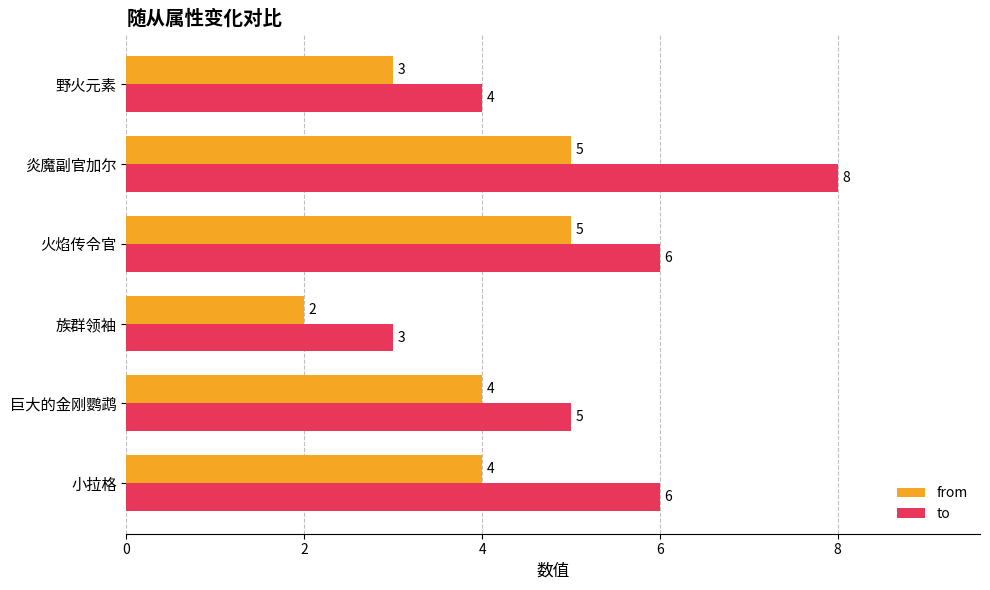

True or false: from has a value of 1 at 族群领袖.

False